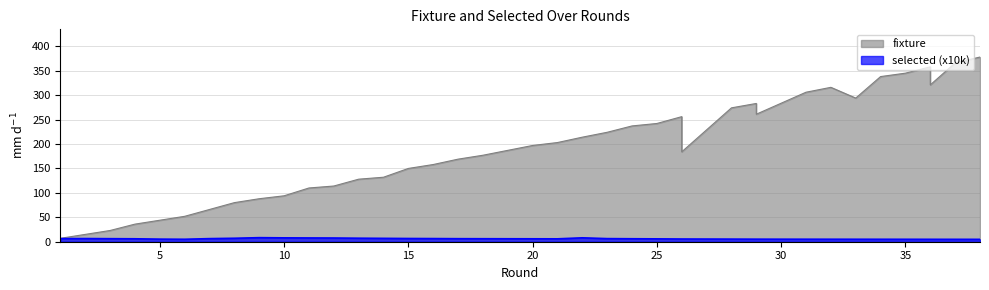

How many data points in fixture are above 197?

18